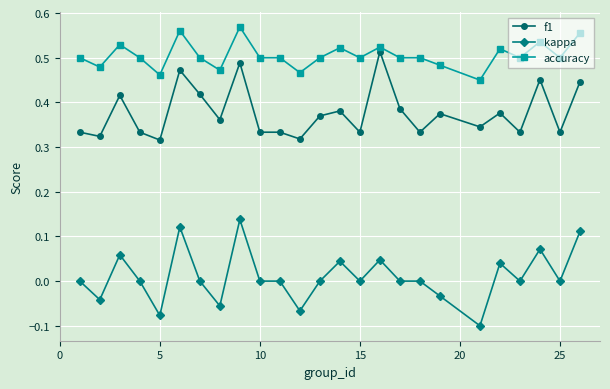

Rank the series by their average value, from highest to lowest.

accuracy, f1, kappa